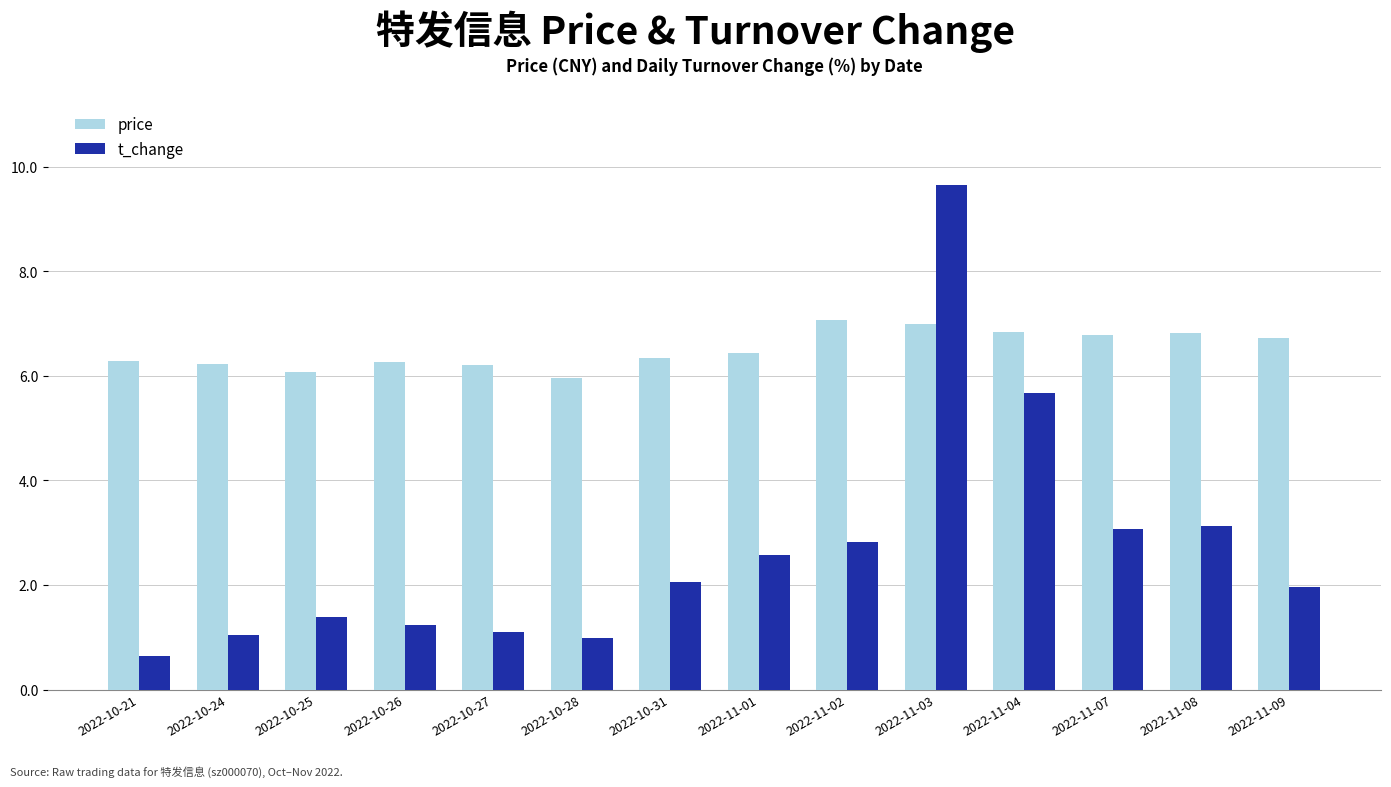

What is the highest value of the t_change series?

9.7